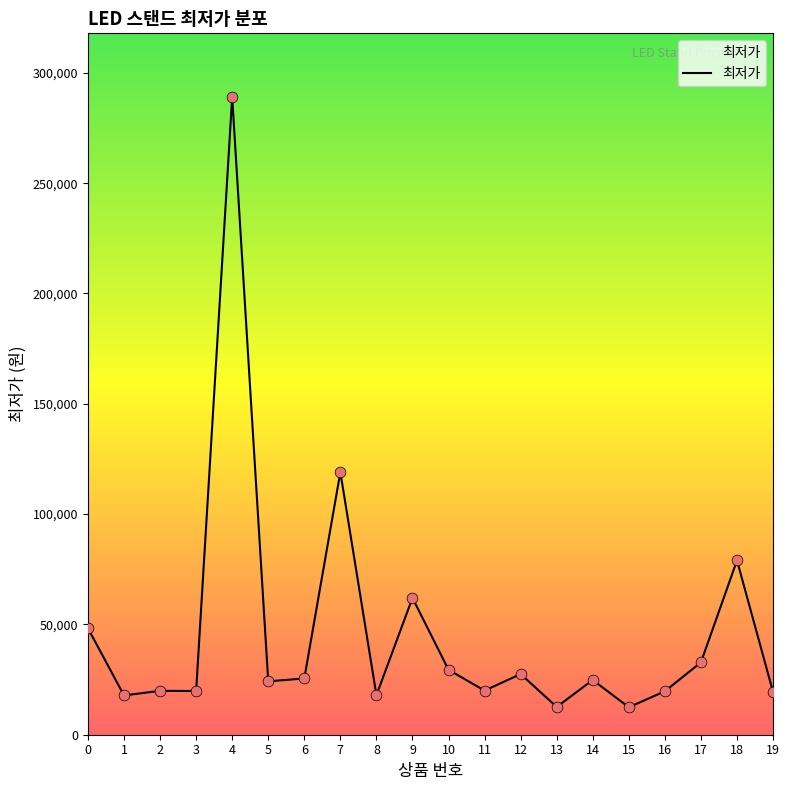

Which has a higher value, 15 or 8?

8